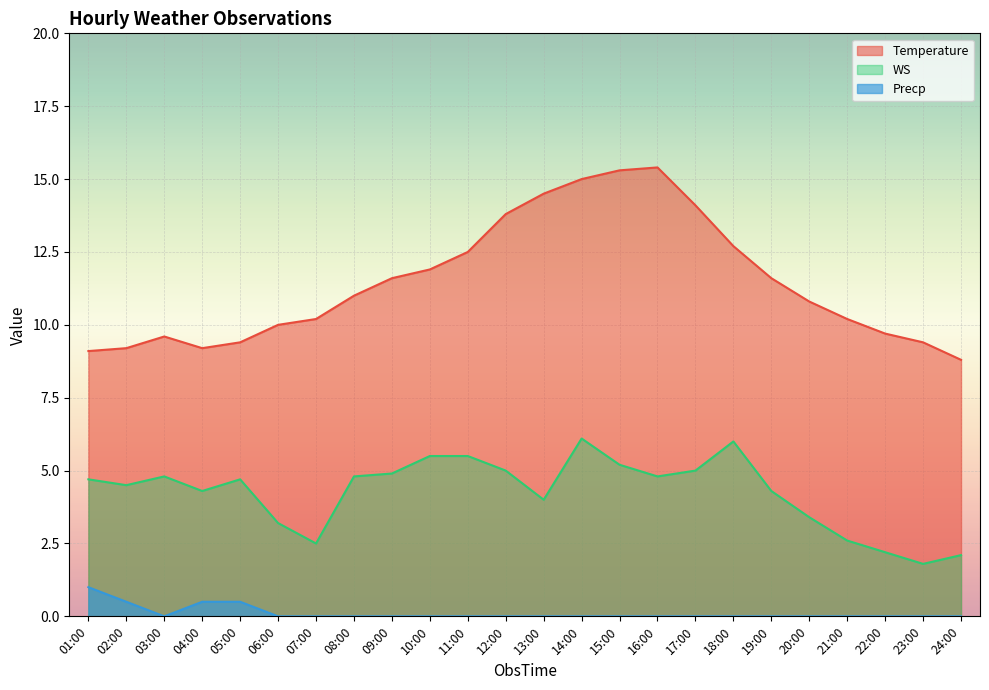

Where does the Temperature series first go above 11?

09:00